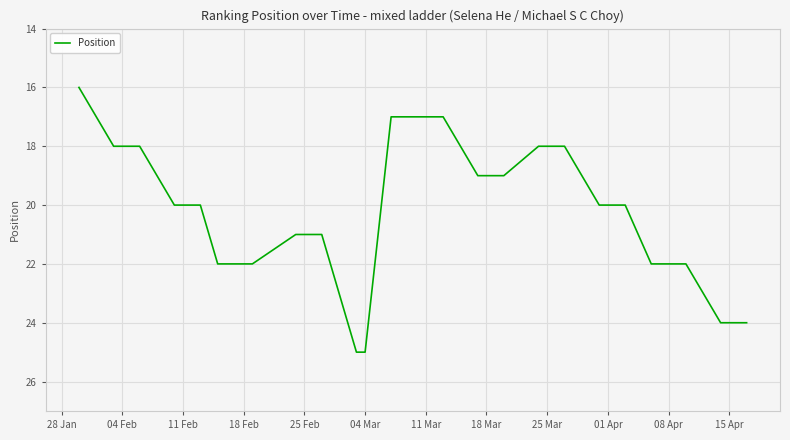

What is the average value?

20